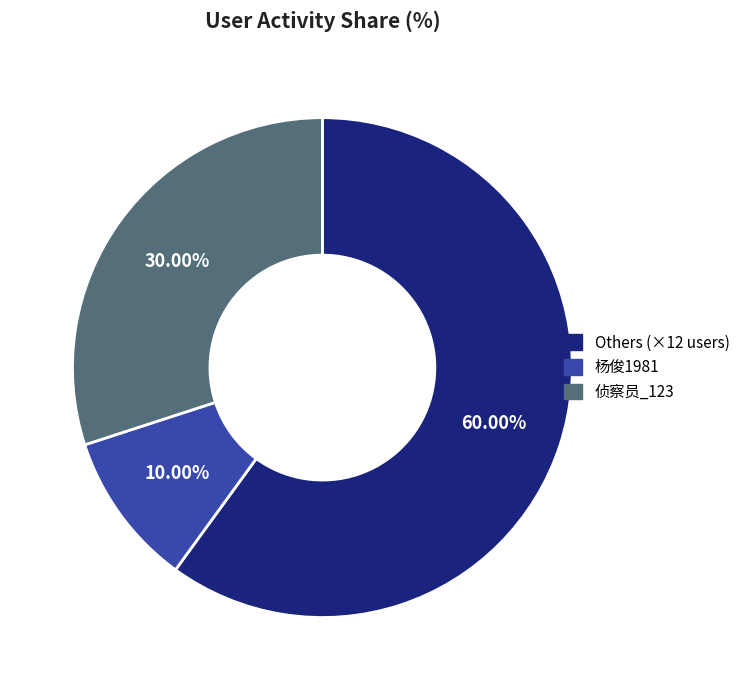

Do 杨俊1981 and Others (×12 users) together represent more than half of the pie?

Yes